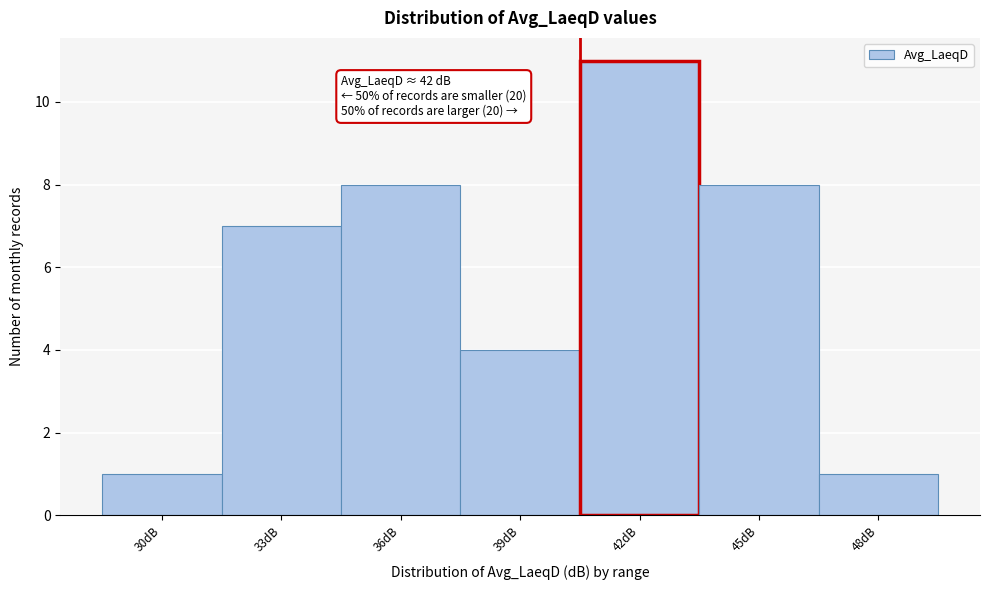

Reading right to left, what are all the values shown in this chart?

48dB=1	45dB=8	42dB=11	39dB=4	36dB=8	33dB=7	30dB=1